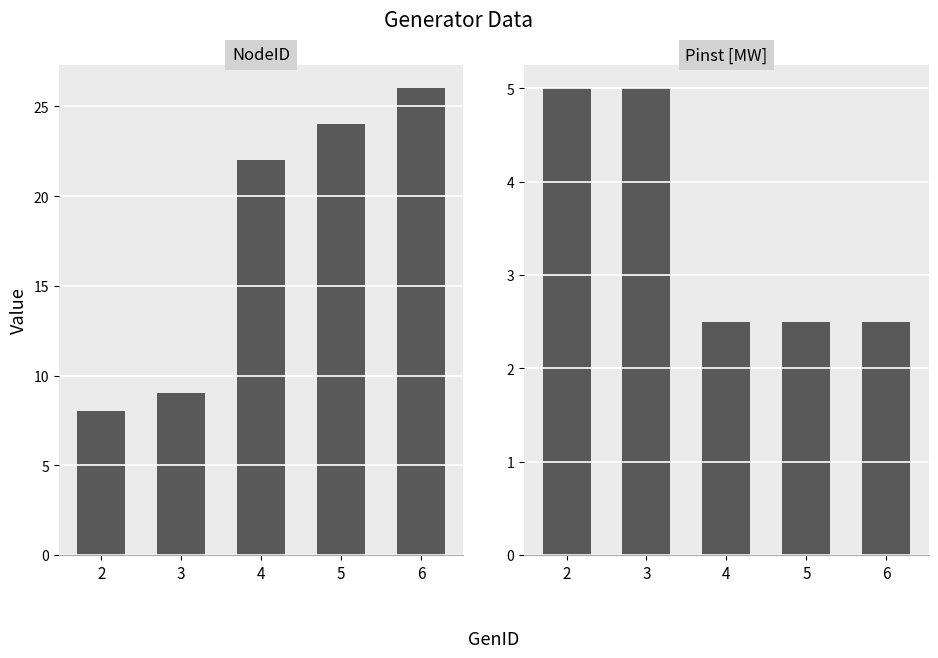

What is the value of the Pinst [MW] bar at the 2nd from the left?

5.0